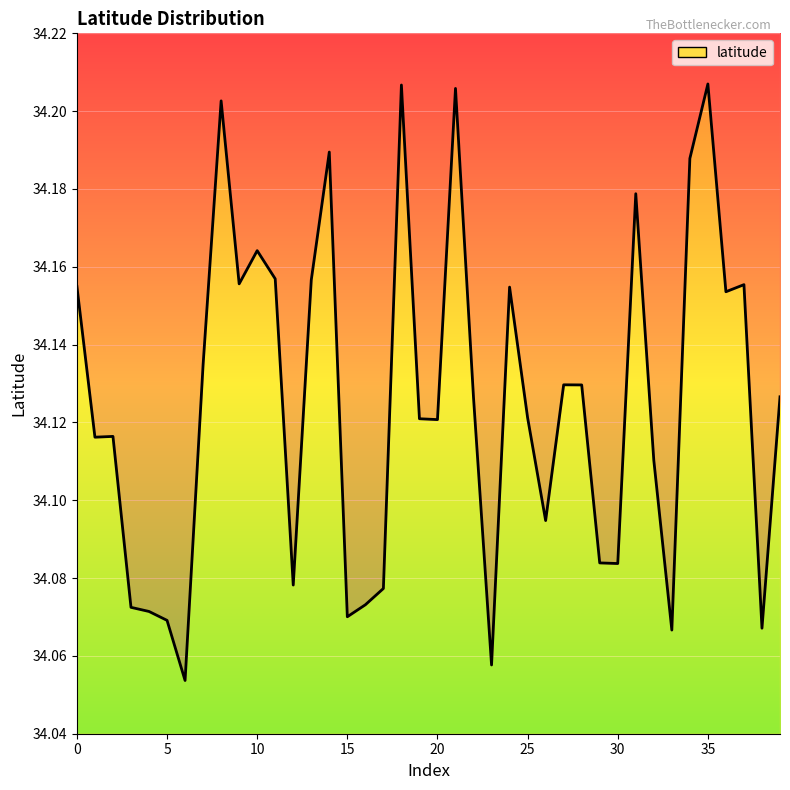

Between 33 and 34, which is larger?

34